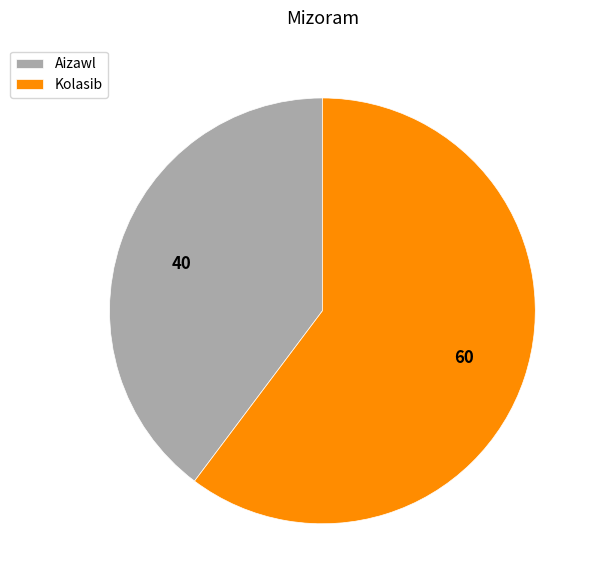

Approximately how many times larger is the value at Kolasib compared to Aizawl?

1.5